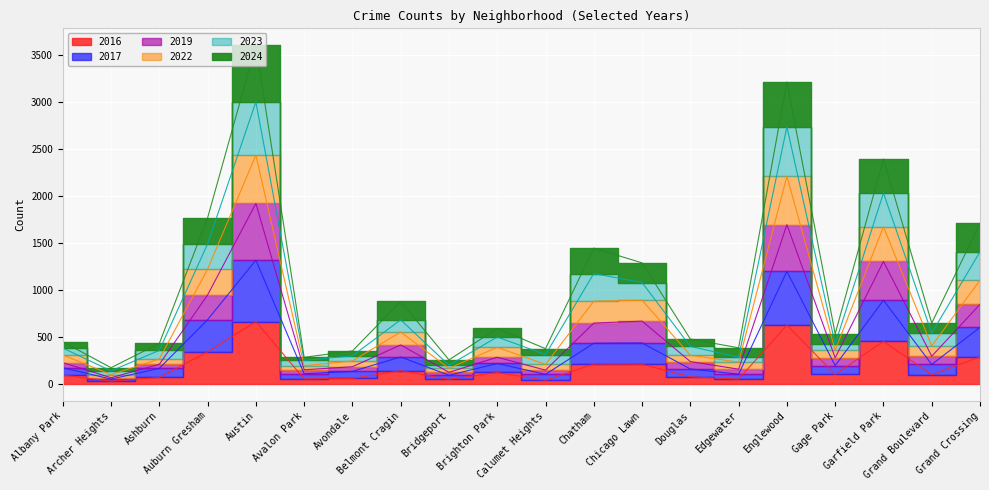

Reading right to left, list all the values displayed in this chart.

2024: Grand Crossing=1708	Grand Boulevard=647	Garfield Park=2391	Gage Park=533	Englewood=3210	Edgewater=384	Douglas=477	Chicago Lawn=1287	Chatham=1444	Calumet Heights=375	Brighton Park=590	Bridgeport=256	Belmont Cragin=877	Avondale=351	Avalon Park=283	Austin=3600	Auburn Gresham=1765	Ashburn=431	Archer Heights=173	Albany Park=448
2023: Grand Crossing=1405	Grand Boulevard=540	Garfield Park=2030	Gage Park=424	Englewood=2733	Edgewater=284	Douglas=399	Chicago Lawn=1078	Chatham=1174	Calumet Heights=312	Brighton Park=499	Bridgeport=199	Belmont Cragin=682	Avondale=299	Avalon Park=250	Austin=2998	Auburn Gresham=1489	Ashburn=357	Archer Heights=139	Albany Park=382
2017: Grand Crossing=602	Grand Boulevard=207	Garfield Park=890	Gage Park=195	Englewood=1197	Edgewater=104	Douglas=159	Chicago Lawn=436	Chatham=433	Calumet Heights=102	Brighton Park=218	Bridgeport=92	Belmont Cragin=287	Avondale=134	Avalon Park=108	Austin=1316	Auburn Gresham=683	Ashburn=166	Archer Heights=52	Albany Park=173
2019: Grand Crossing=846	Grand Boulevard=295	Garfield Park=1302	Gage Park=278	Englewood=1693	Edgewater=157	Douglas=238	Chicago Lawn=668	Chatham=647	Calumet Heights=147	Brighton Park=284	Bridgeport=124	Belmont Cragin=415	Avondale=183	Avalon Park=151	Austin=1919	Auburn Gresham=946	Ashburn=209	Archer Heights=66	Albany Park=227
2022: Grand Crossing=1103	Grand Boulevard=404	Garfield Park=1671	Gage Park=359	Englewood=2207	Edgewater=232	Douglas=305	Chicago Lawn=890	Chatham=880	Calumet Heights=208	Brighton Park=389	Bridgeport=167	Belmont Cragin=552	Avondale=244	Avalon Park=194	Austin=2431	Auburn Gresham=1221	Ashburn=265	Archer Heights=100	Albany Park=308
2016: Grand Crossing=287	Grand Boulevard=99	Garfield Park=453	Gage Park=101	Englewood=625	Edgewater=52	Douglas=76	Chicago Lawn=209	Chatham=212	Calumet Heights=39	Brighton Park=122	Bridgeport=49	Belmont Cragin=141	Avondale=59	Avalon Park=54	Austin=663	Auburn Gresham=342	Ashburn=69	Archer Heights=30	Albany Park=95